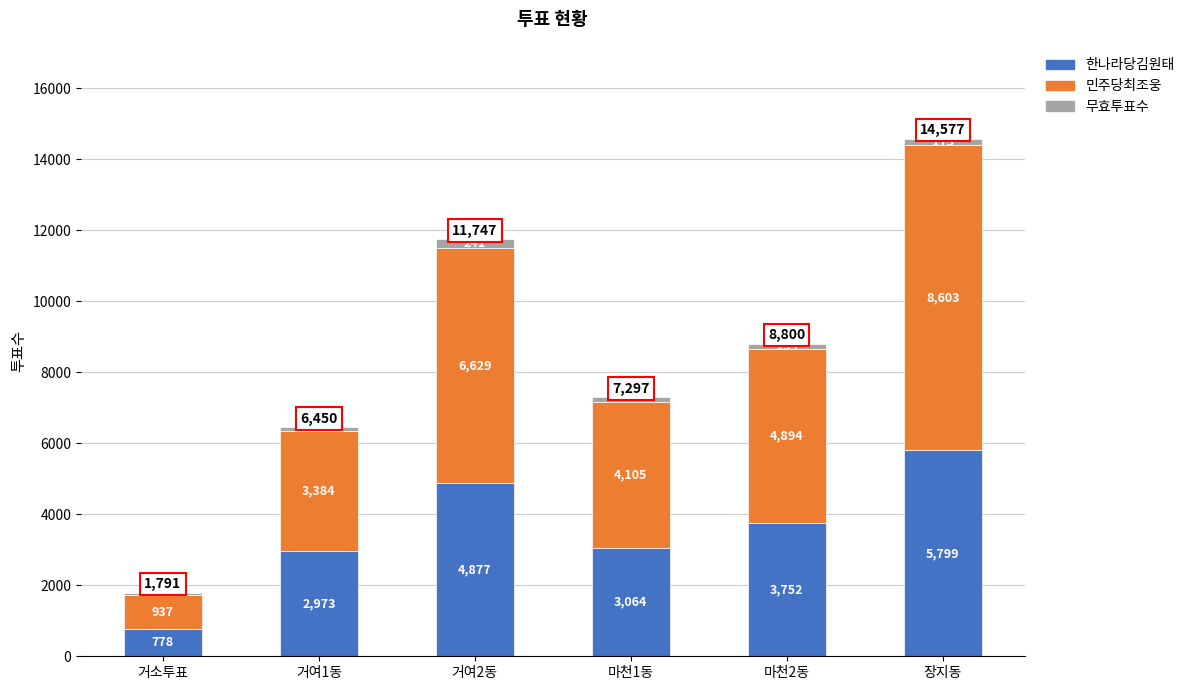

What is the maximum value for 한나라당김원태?

5799